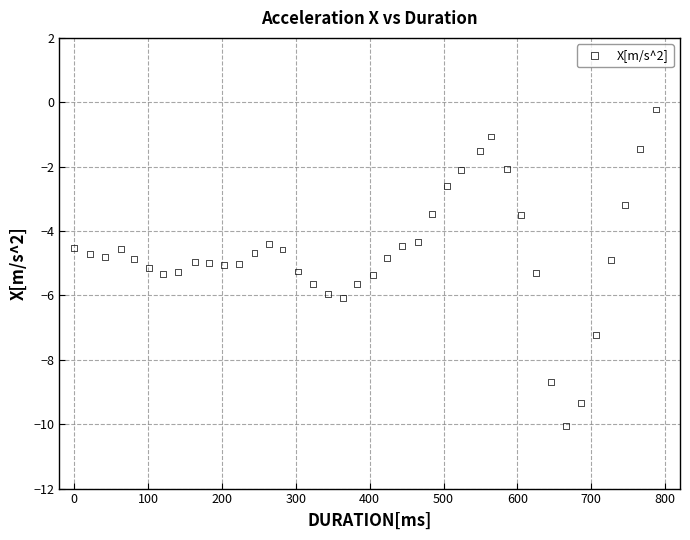

What is the range of Y values (max minus min)?

9.8